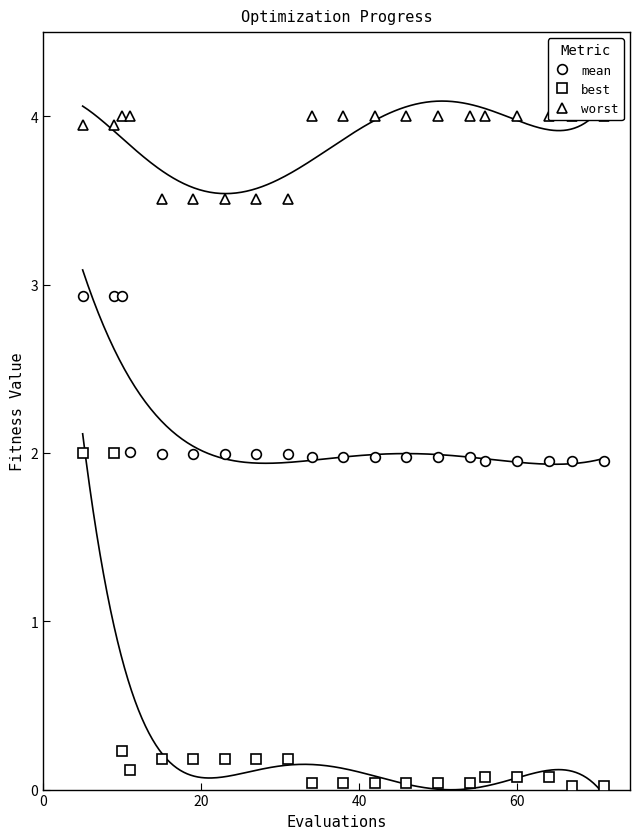

True or false: best and mean intersect in this chart.

False